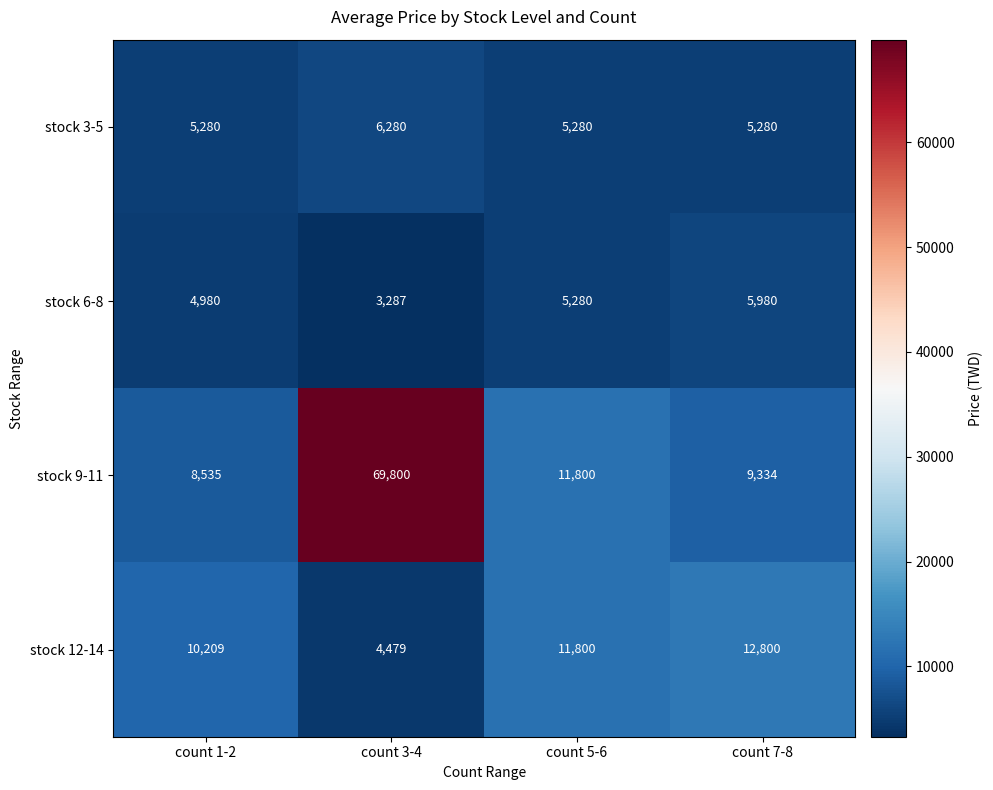

True or false: stock 3-5 has a value of 5280 at count 7-8.

True